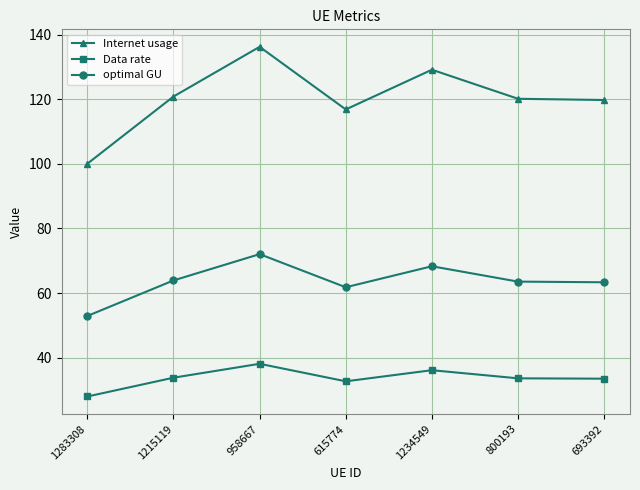

The Data rate series shows 11.7 at 958667. True or false?

False